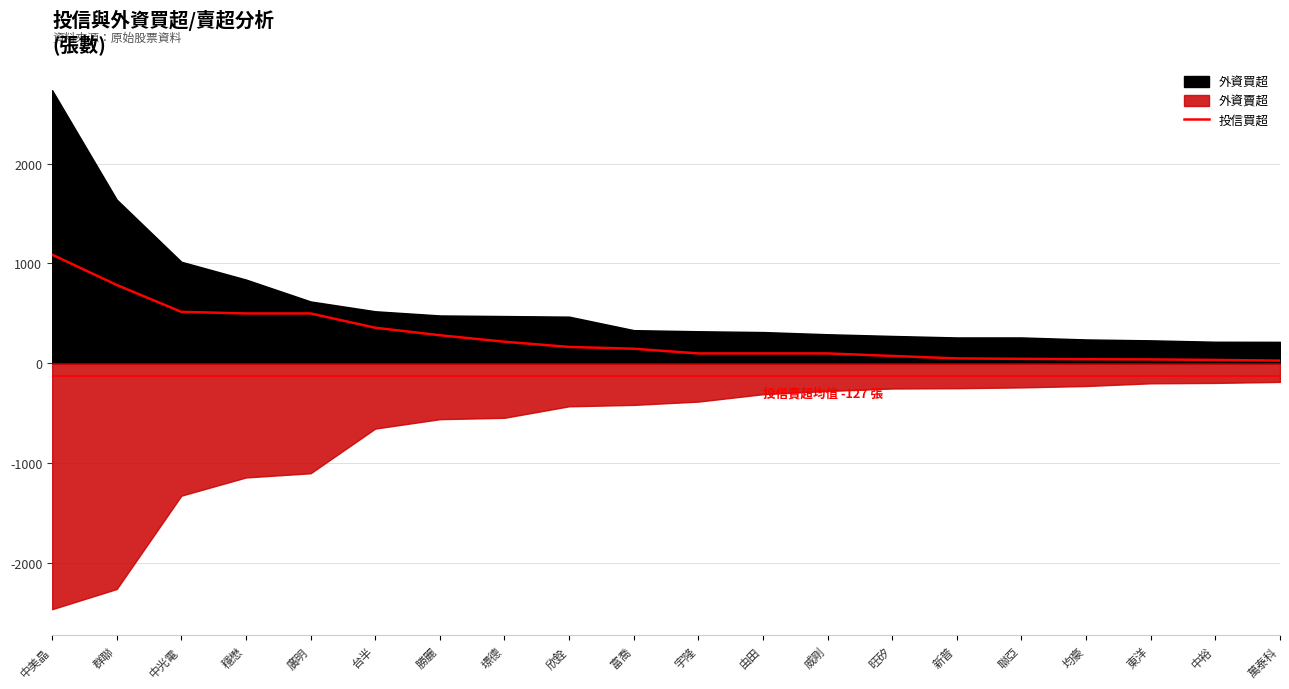

What is the difference between the maximum and minimum values?

1060